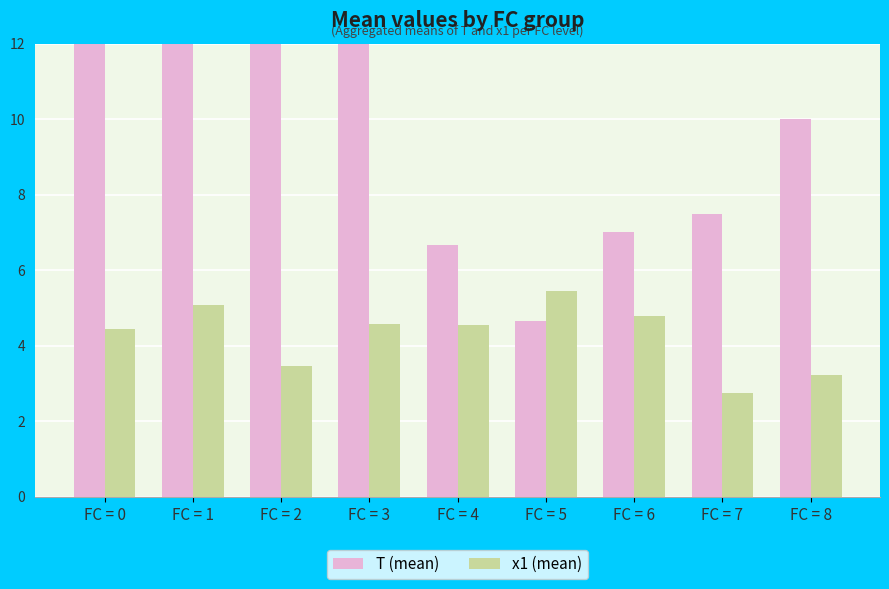

What is the lowest value of the T (mean) series?

4.7